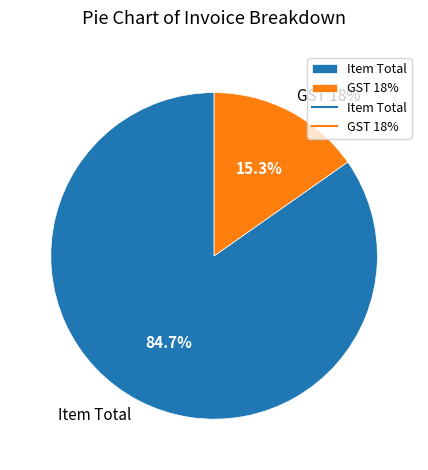

Which has a higher value, Item Total or GST 18%?

Item Total